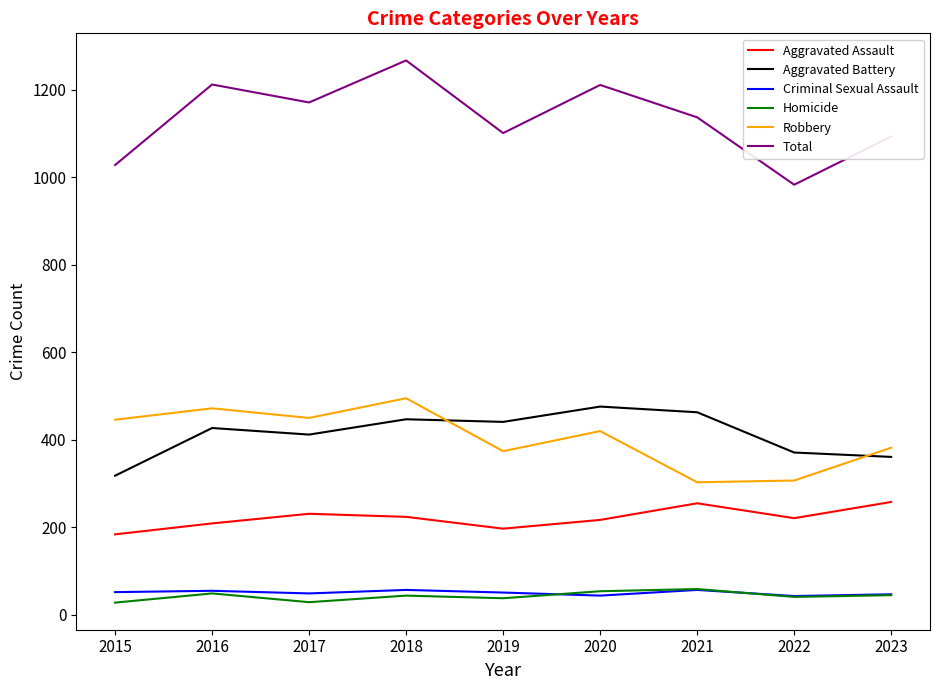

Which series has the widest spread of values?

Total